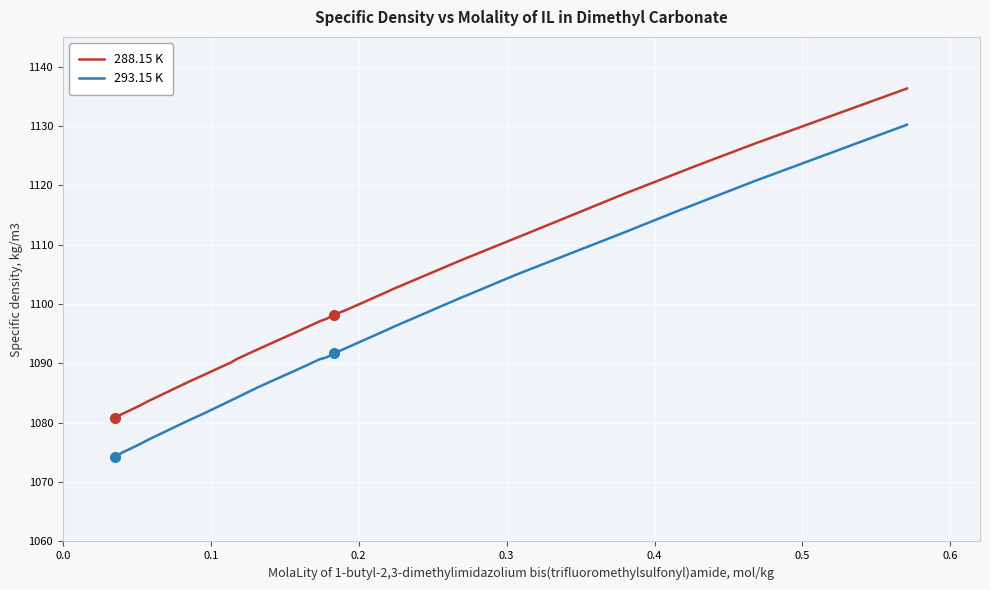

Which series has the largest range (max minus min)?

293.15 K